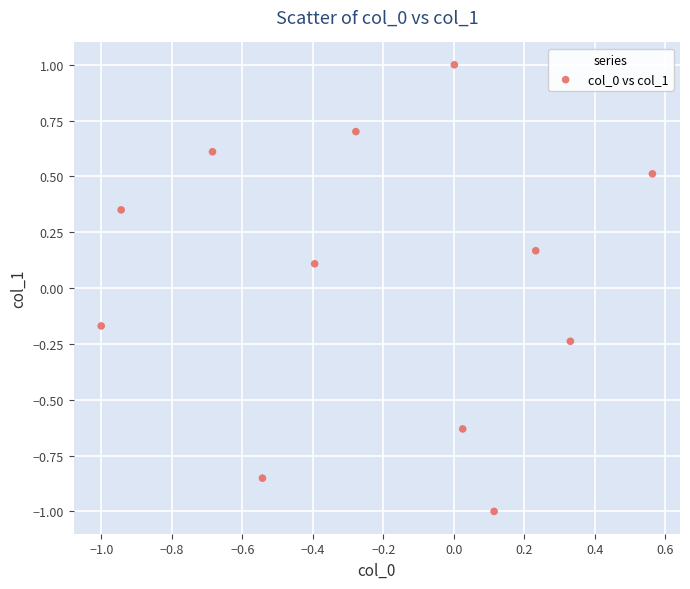

What is the range of Y values (max minus min)?

2.0